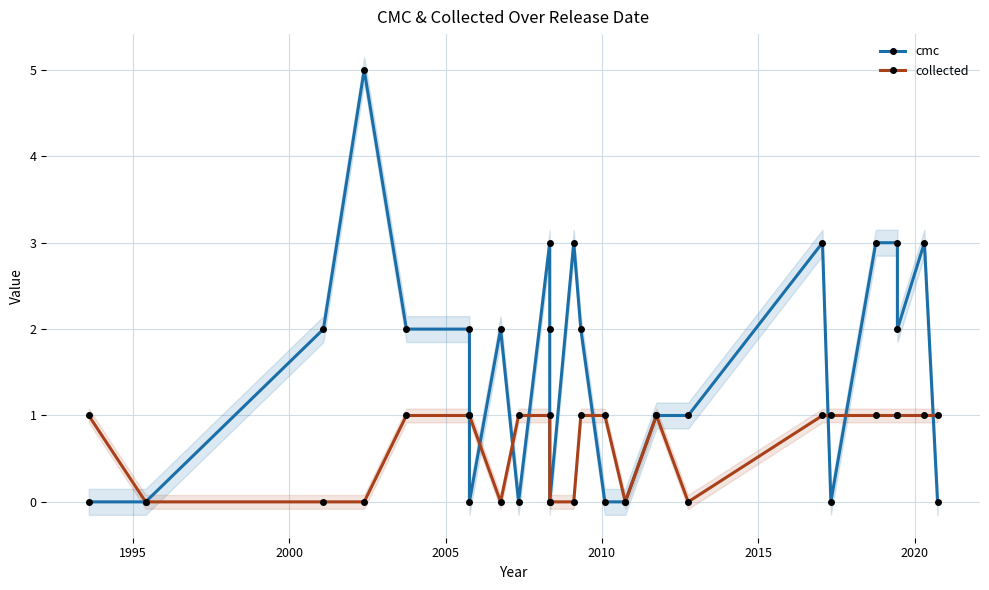

What is the maximum value for cmc?

5